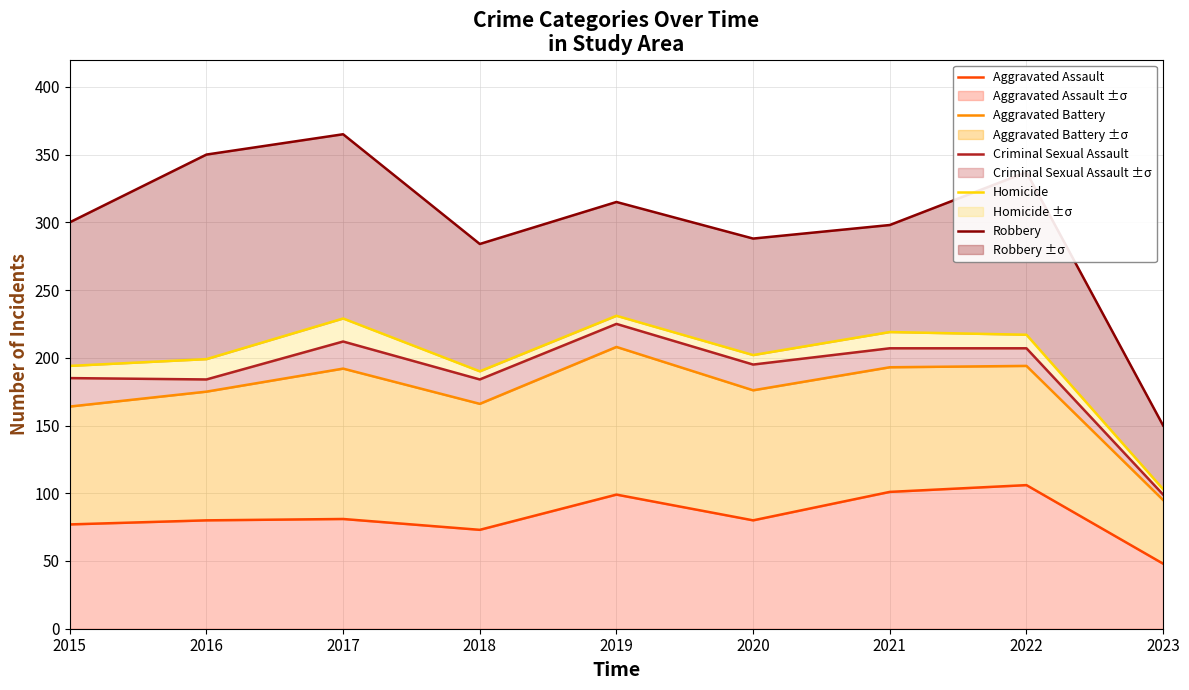

The Homicide series shows 333 at 2022. True or false?

False